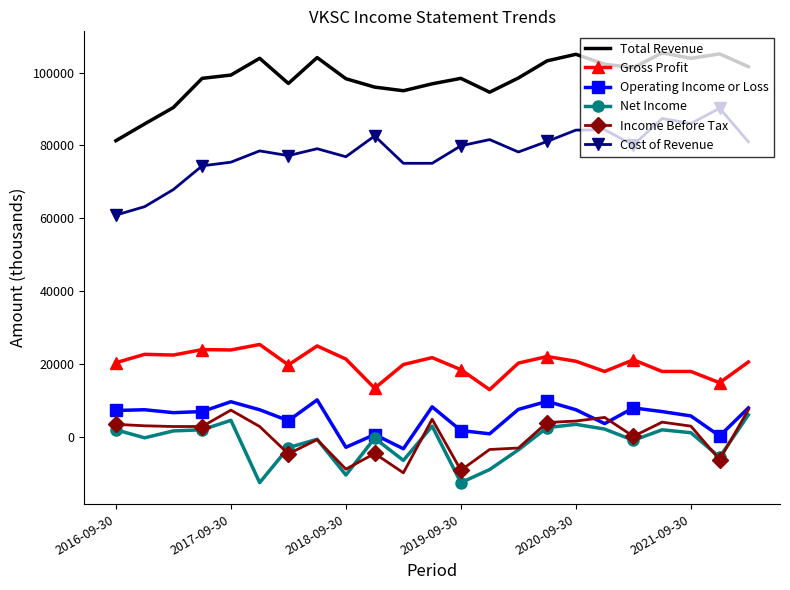

Which series has the widest spread of values?

Cost of Revenue